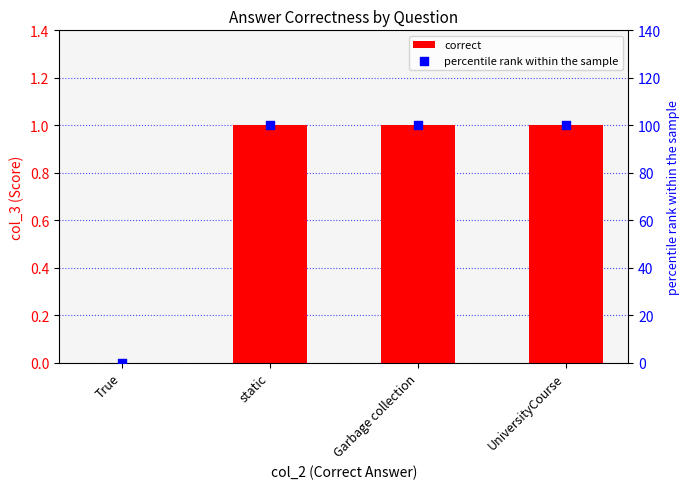

Which series has the widest spread of Y values?

percentile rank within the sample